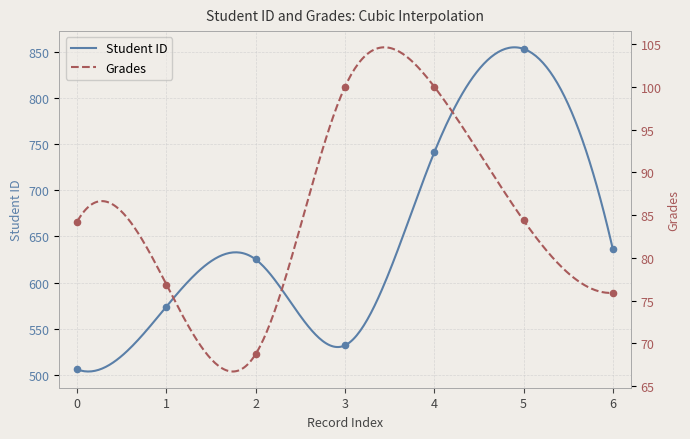

What is the total value across all series at 5?

937.4